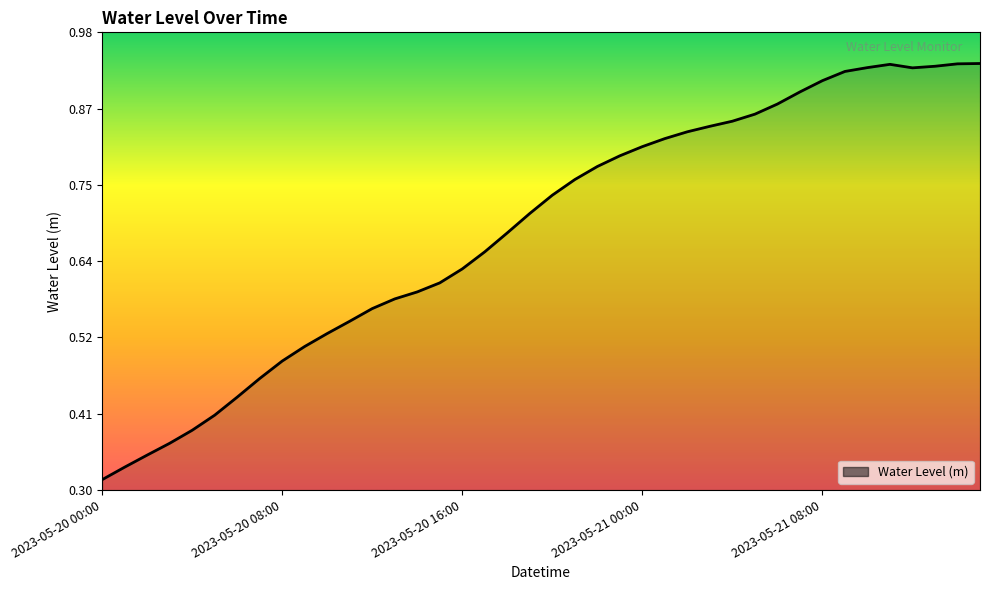

What is the difference between the second highest and second lowest values?

0.6